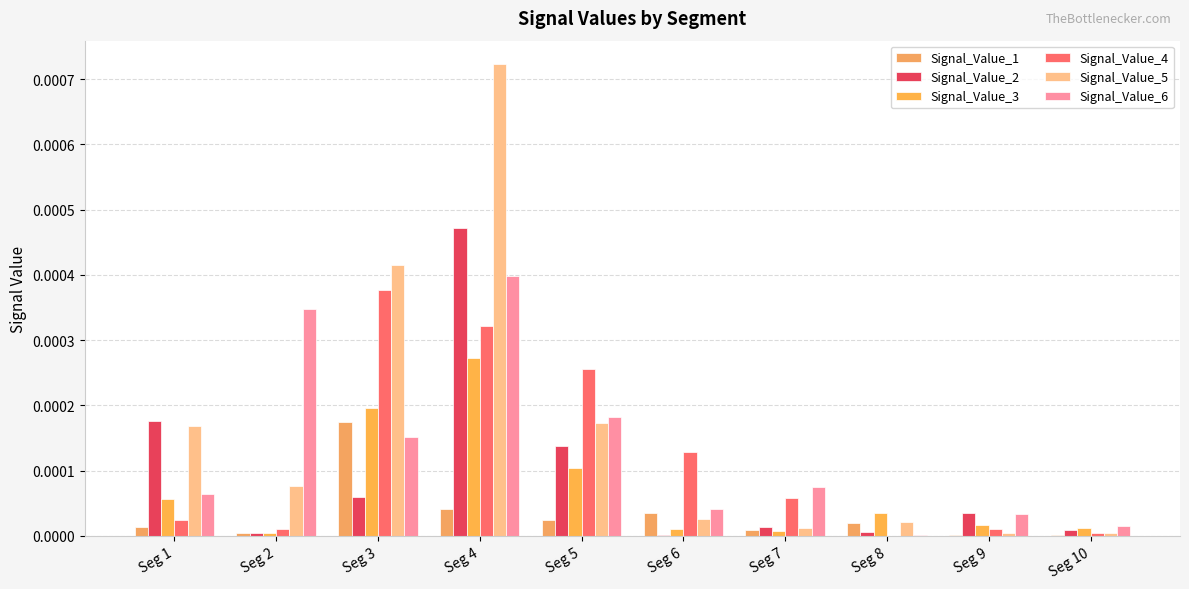

What are all the series names shown in the legend?

Signal_Value_1, Signal_Value_2, Signal_Value_3, Signal_Value_4, Signal_Value_5, Signal_Value_6